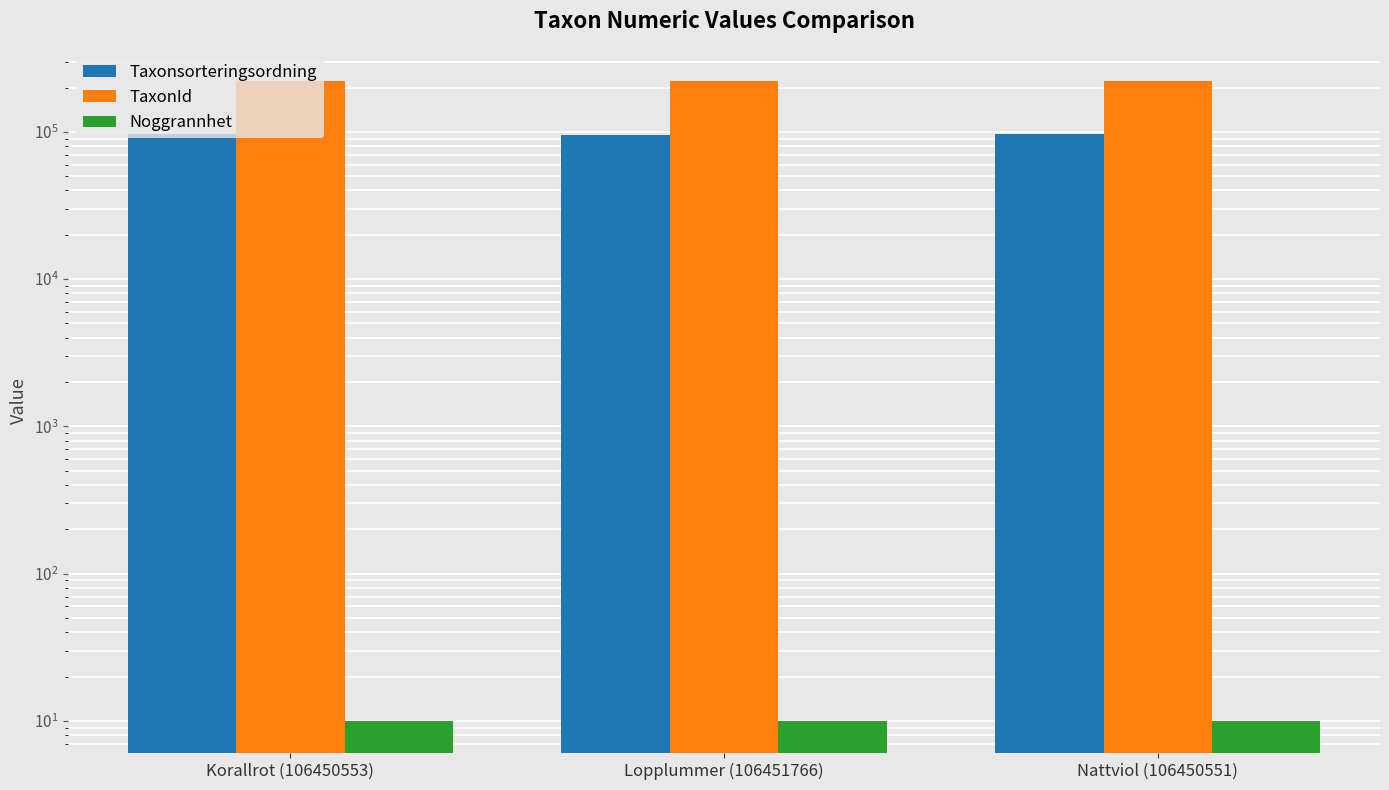

What is the difference between the Taxonsorteringsordning values at Korallrot (106450553) and Nattviol (106450551)?

130